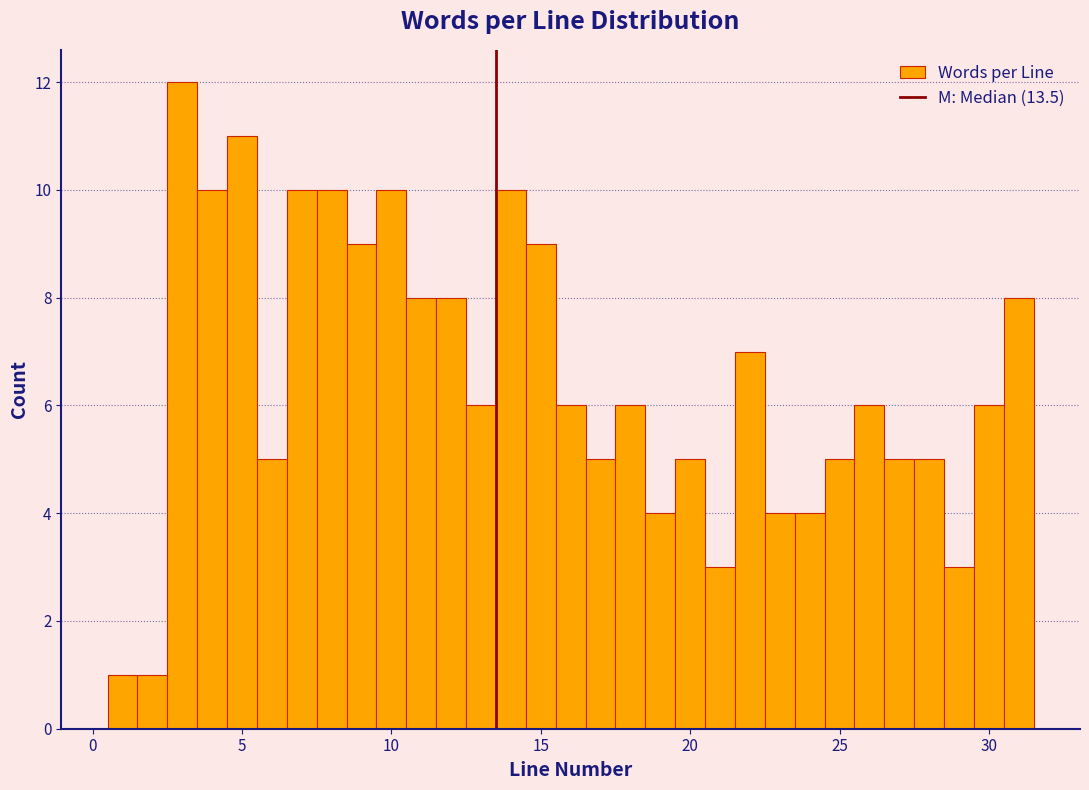

Read against the x-axis, roughly where is the centre of the tallest bar?

3.0